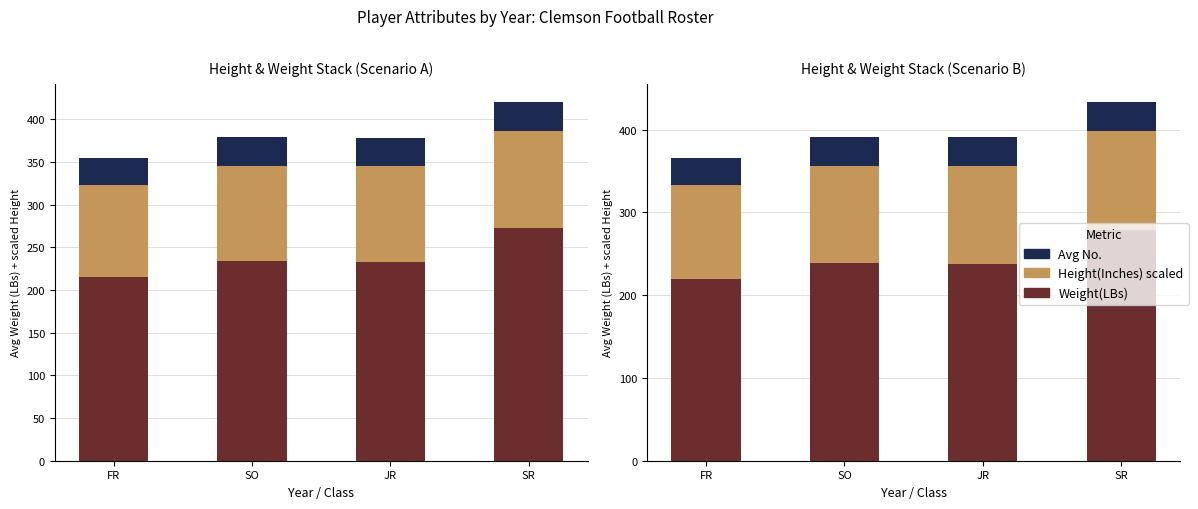

List the series in order of their overall mean, lowest first.

Avg No., Height(Inches) scaled, Weight(LBs)